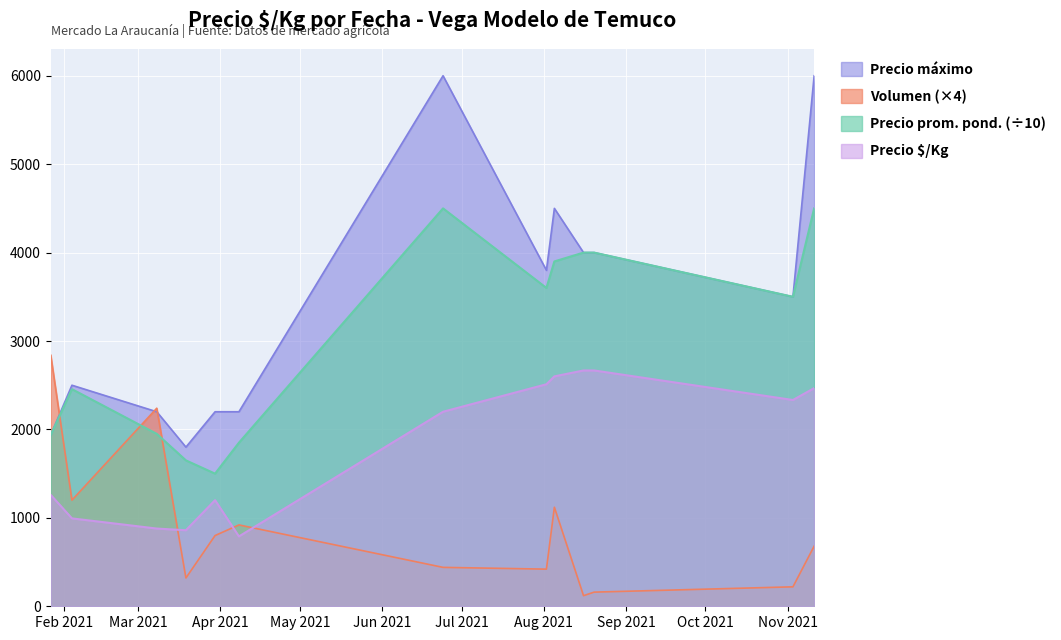

Read the Precio $/Kg value at 2021-08-20.

2667.0